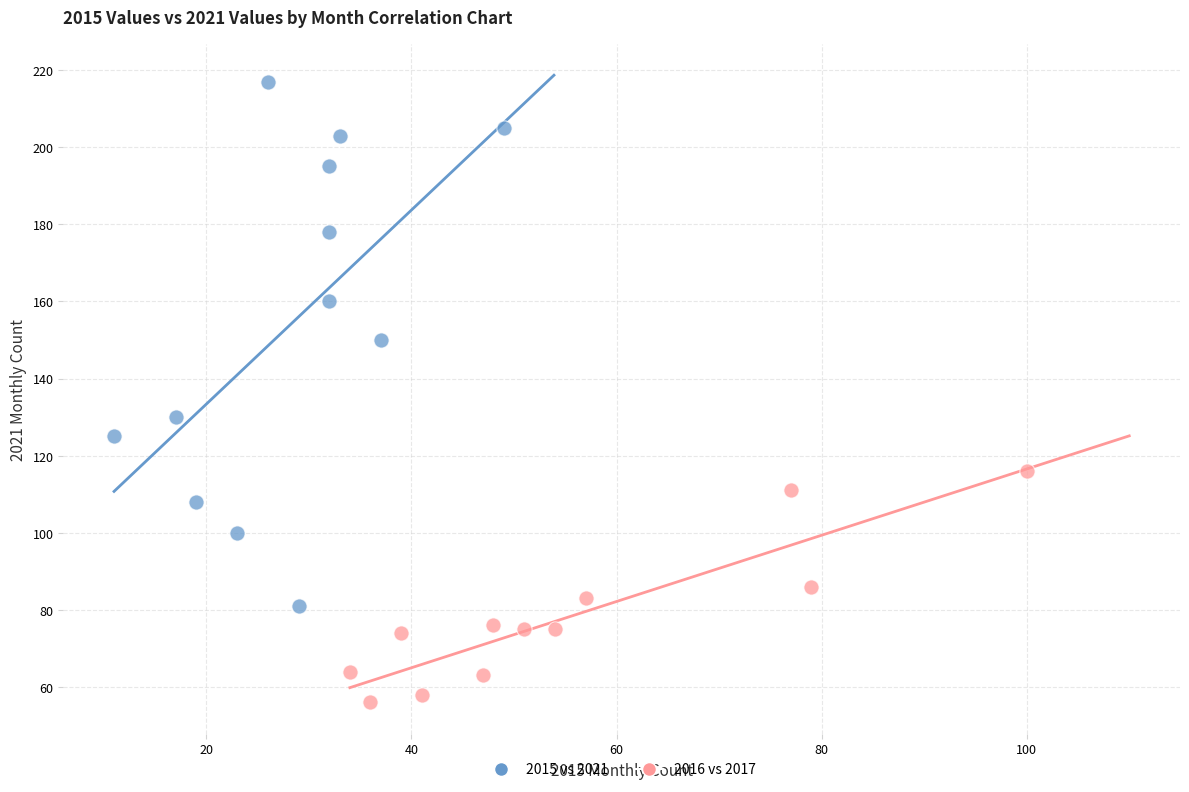

Which series contains the lowest Y value?

2016 vs 2017